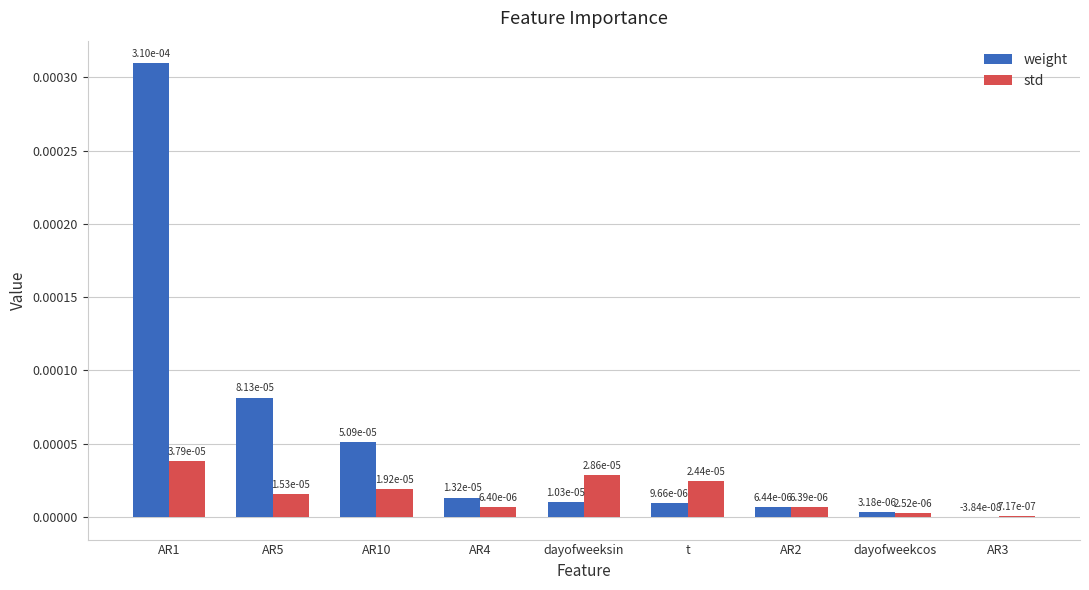

Is it true that weight equals 0.0 at dayofweekcos?

False